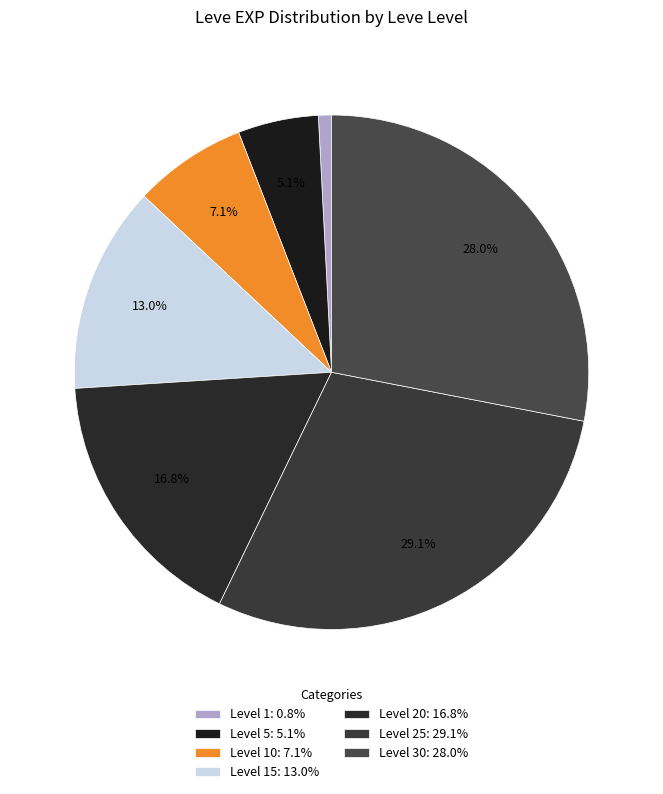

How many slices are in this pie chart?

7